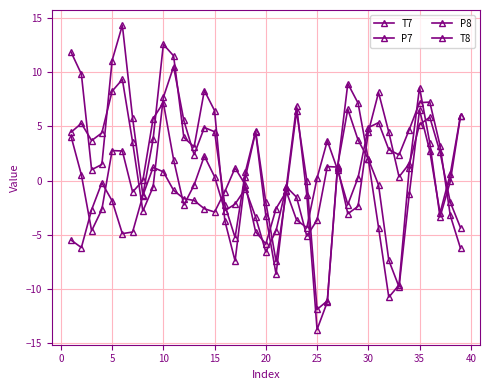

How many lines are shown in the chart?

4